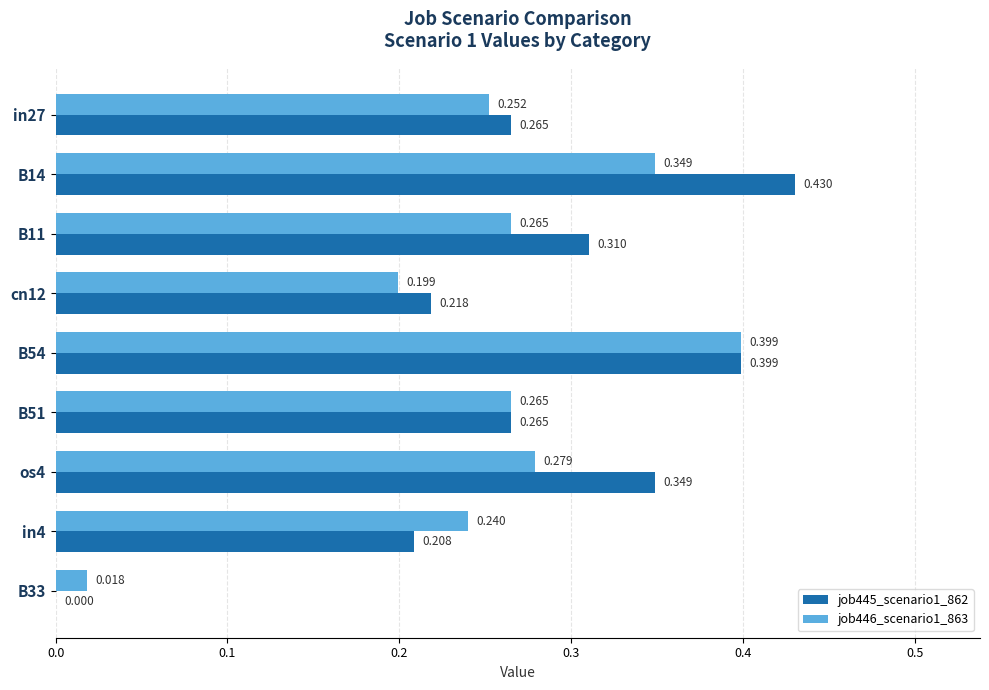

Is the value of job446_scenario1_863 at B14 greater than the value of job445_scenario1_862 at B11?

Yes